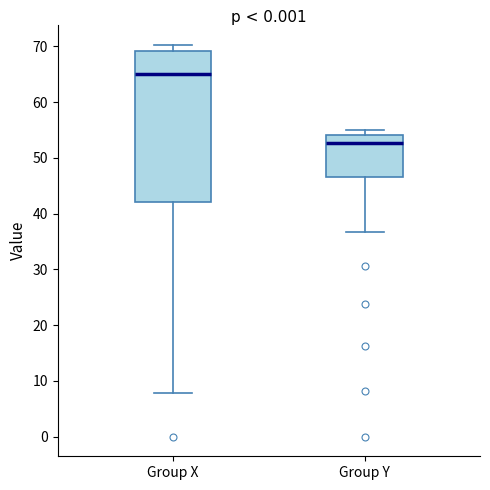

Reading left to right, transcribe this box plot: for each box, give where its median line is, the range the box spans, and where its two whiskers end, as read against the y-axis. The values are not printed on the chart, so give them approximately, as read against the axis.

Group X: median 65, box 42 to 69, whiskers 8 to 70
Group Y: median 53, box 47 to 54, whiskers 37 to 55